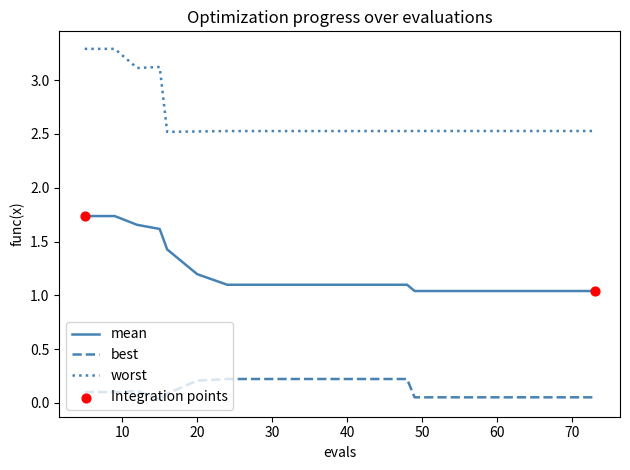

Which series has the largest range (max minus min)?

worst